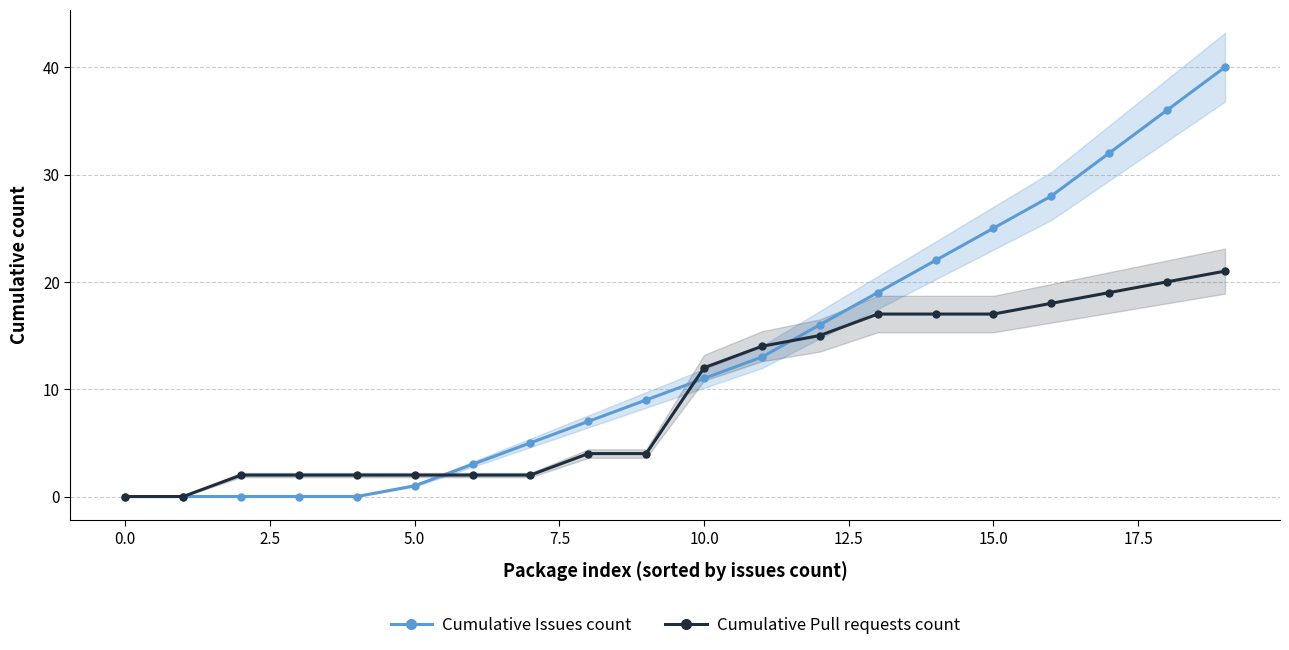

Which series ends up on top after the final intersection of Cumulative Issues count and Cumulative Pull requests count?

Cumulative Issues count